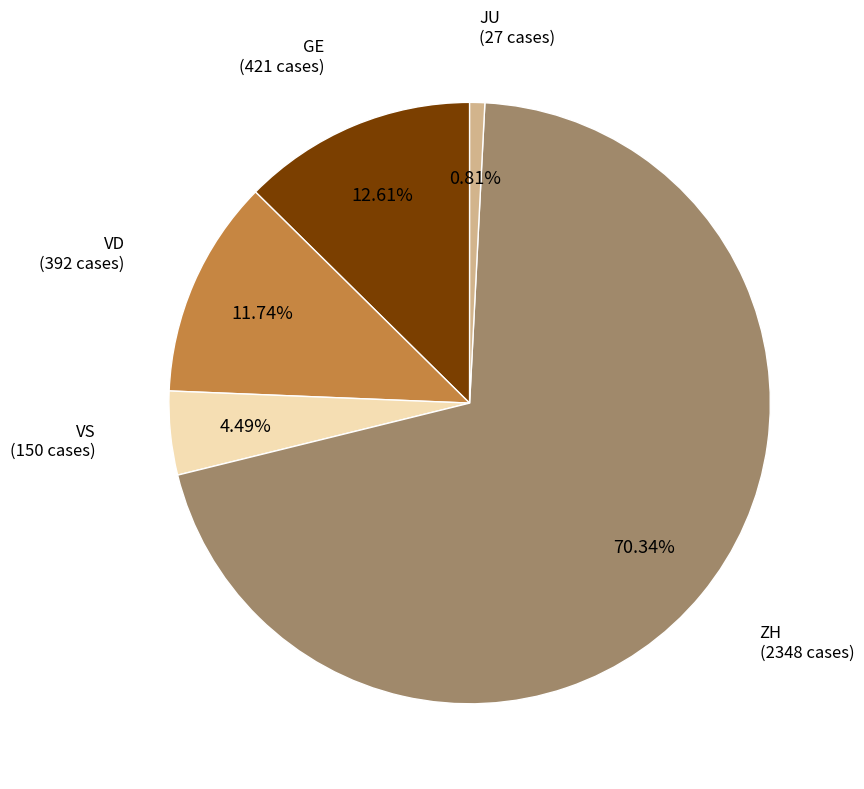

To the nearest percent, what is the average slice percentage?

20%